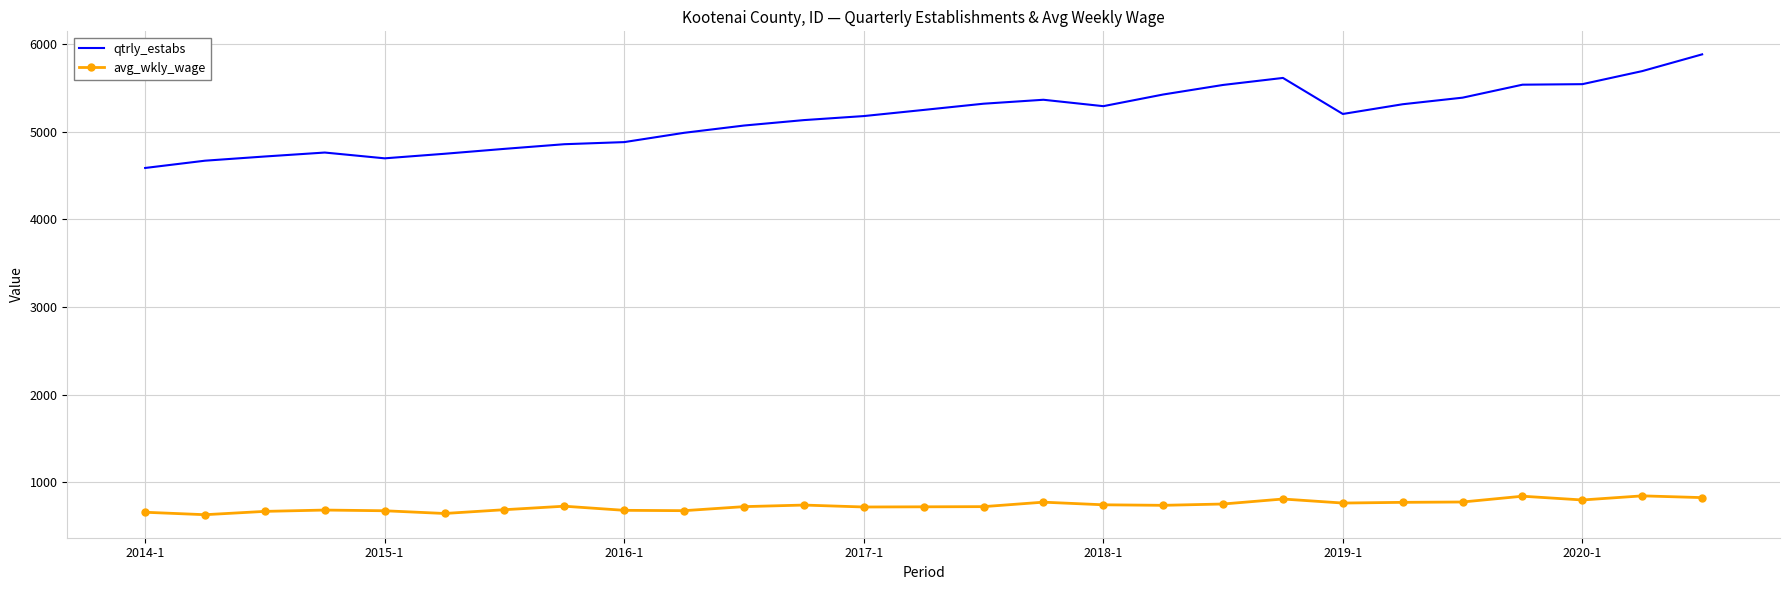

What is the maximum value shown in the chart?

5880